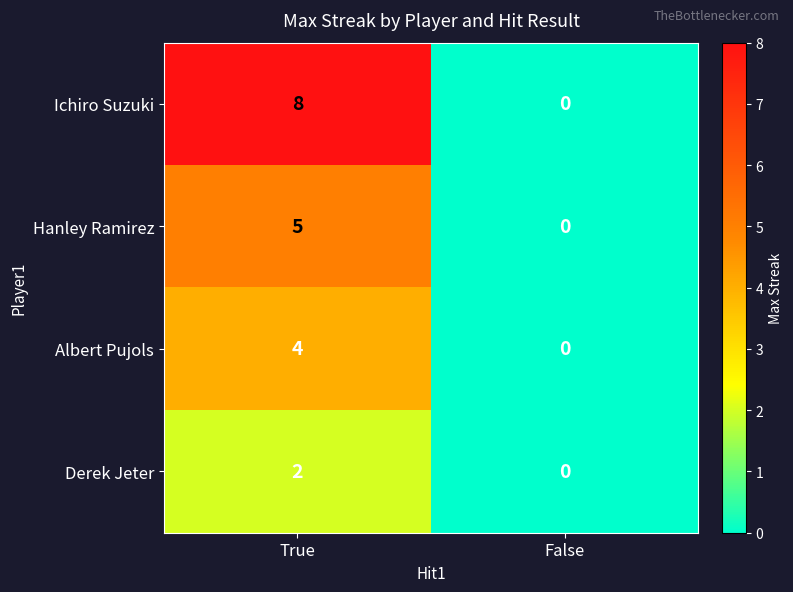

True or false: Derek Jeter has a value of 0 at False.

True